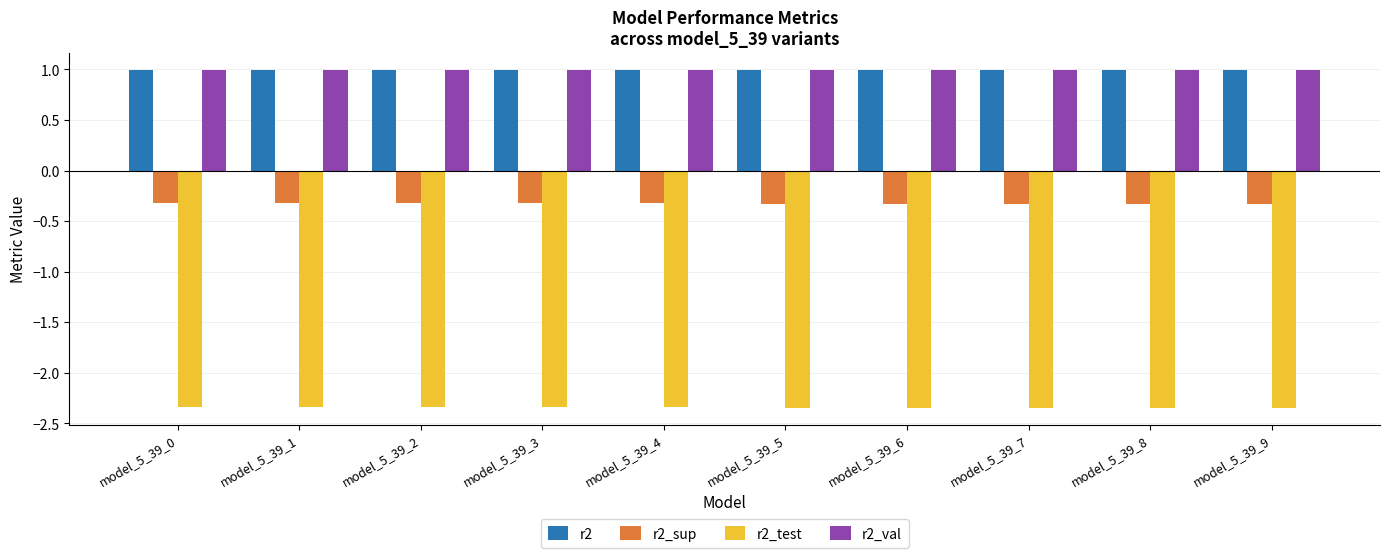

How many bars are there in each group?

4